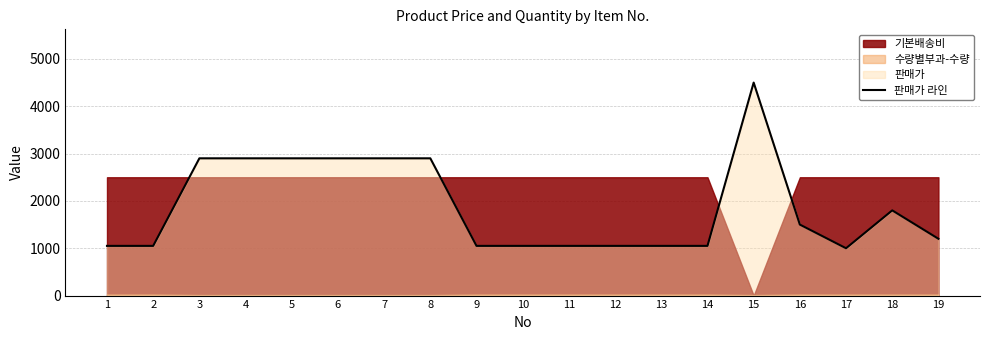

Rank the categories by value from highest to lowest.

15, 3, 4, 5, 6, 7, 8, 18, 16, 19, 1, 2, 9, 10, 11, 12, 13, 14, 17